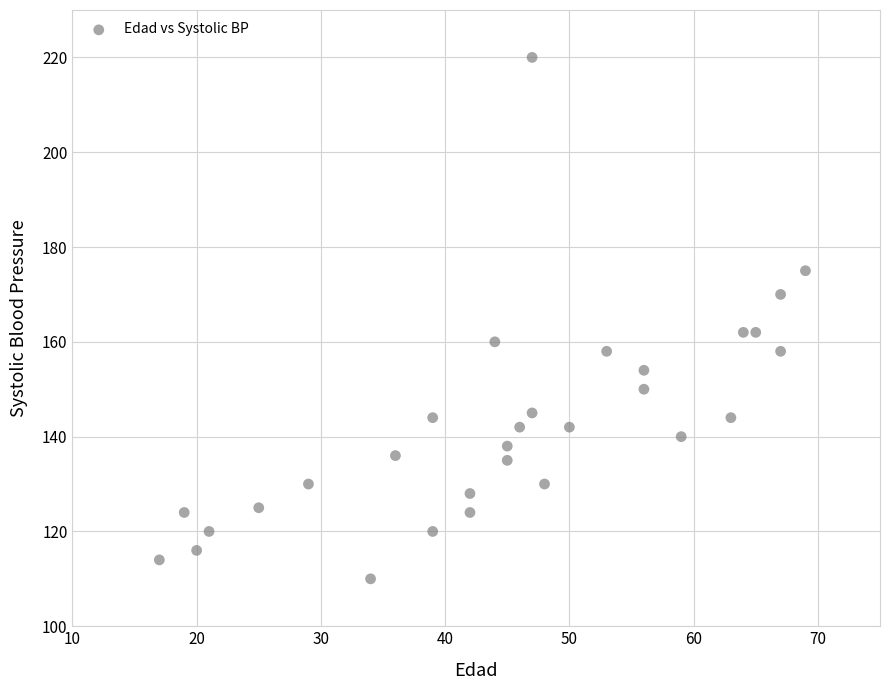

What is the range of Y values (max minus min)?

110